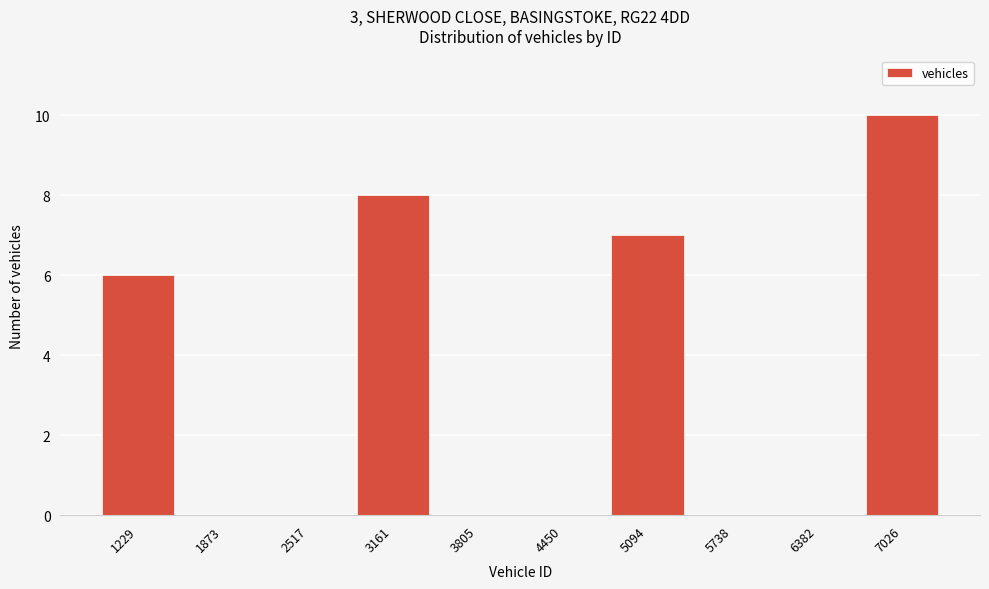

Reading left to right, transcribe all the data shown in this chart.

1229=6	1873=0	2517=0	3161=8	3805=0	4450=0	5094=7	5738=0	6382=0	7026=10